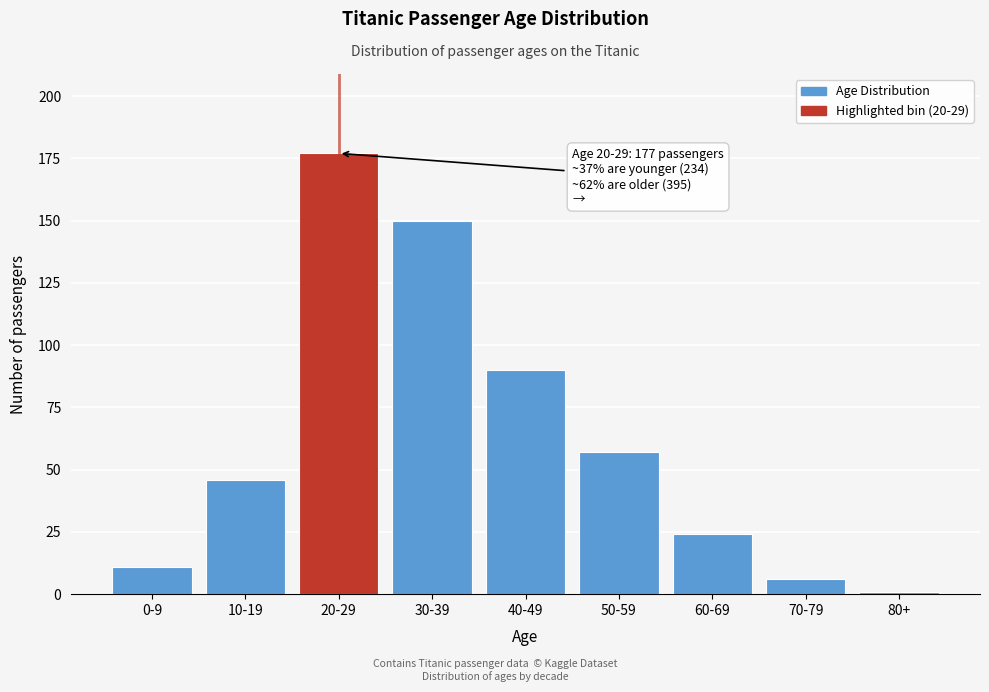

Reading right to left, transcribe all the data shown in this chart.

1	6	24	57	90	150	177	46	11